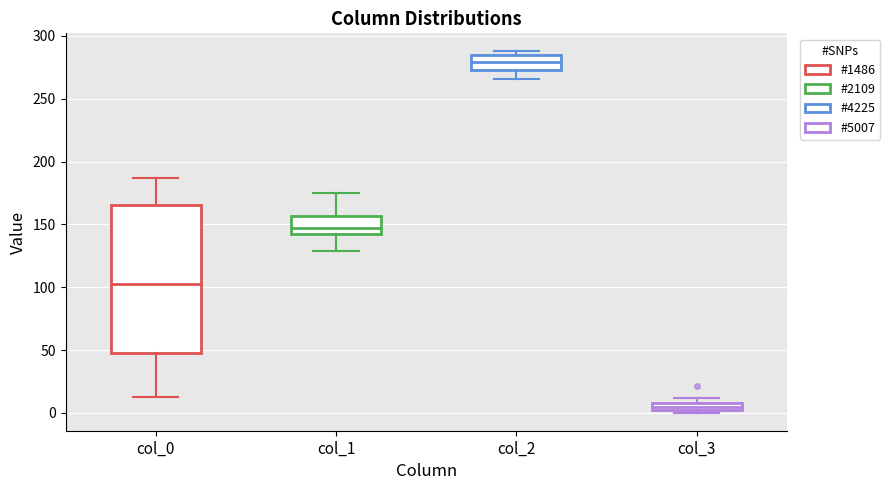

Which box is the tallest, from its lower edge to its upper edge?

col_0